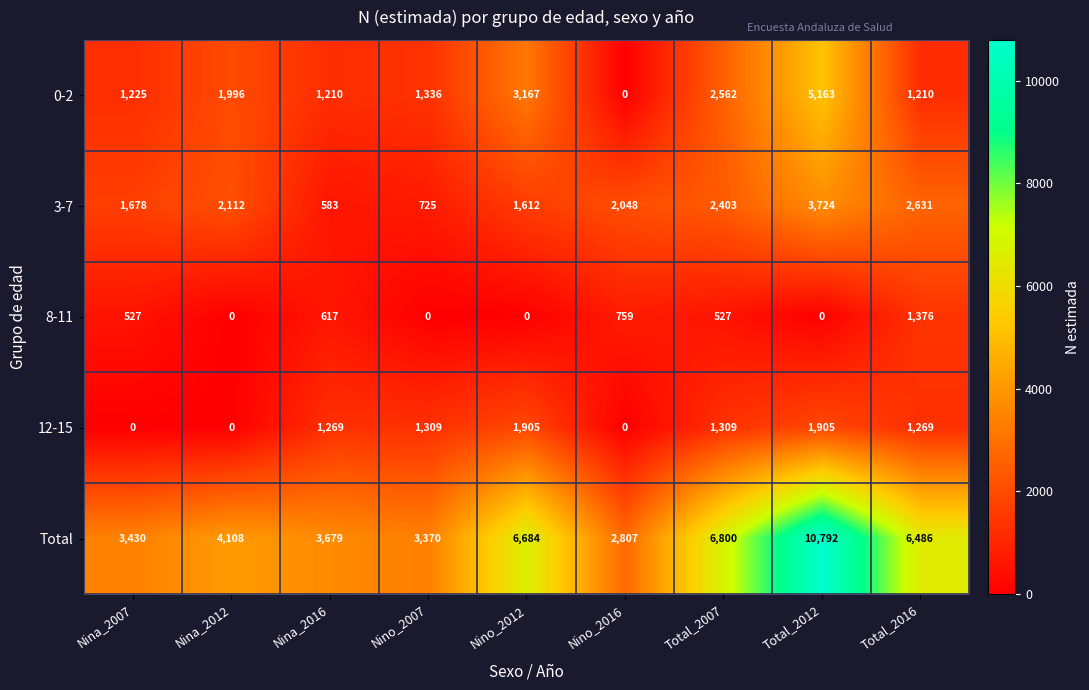

What is the difference between the highest and lowest values at Nino_2007?

3370